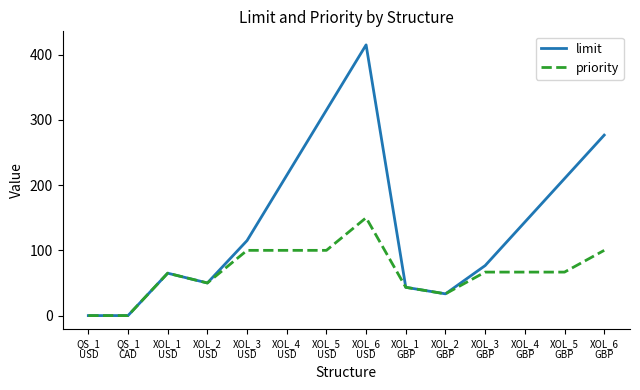

What is the maximum value shown in the chart?

415.0